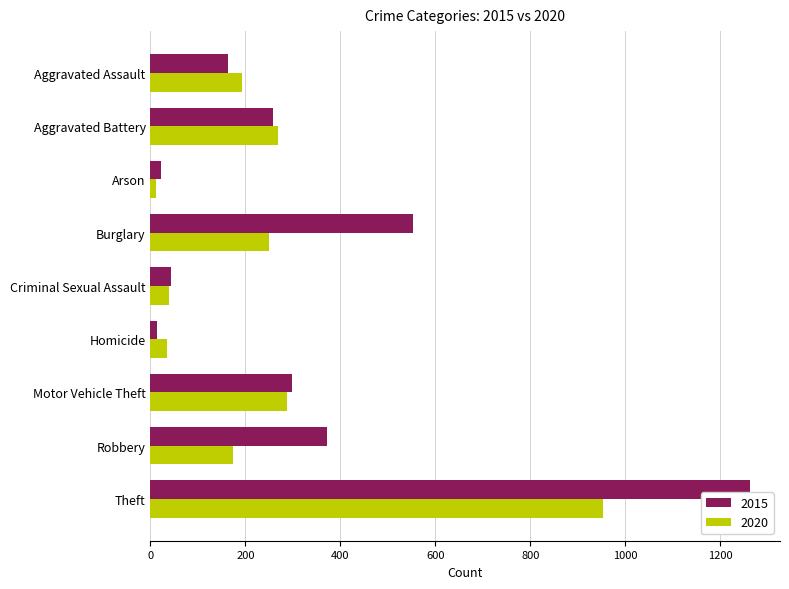

True or false: 2015 has a value of 164 at Aggravated Assault.

True